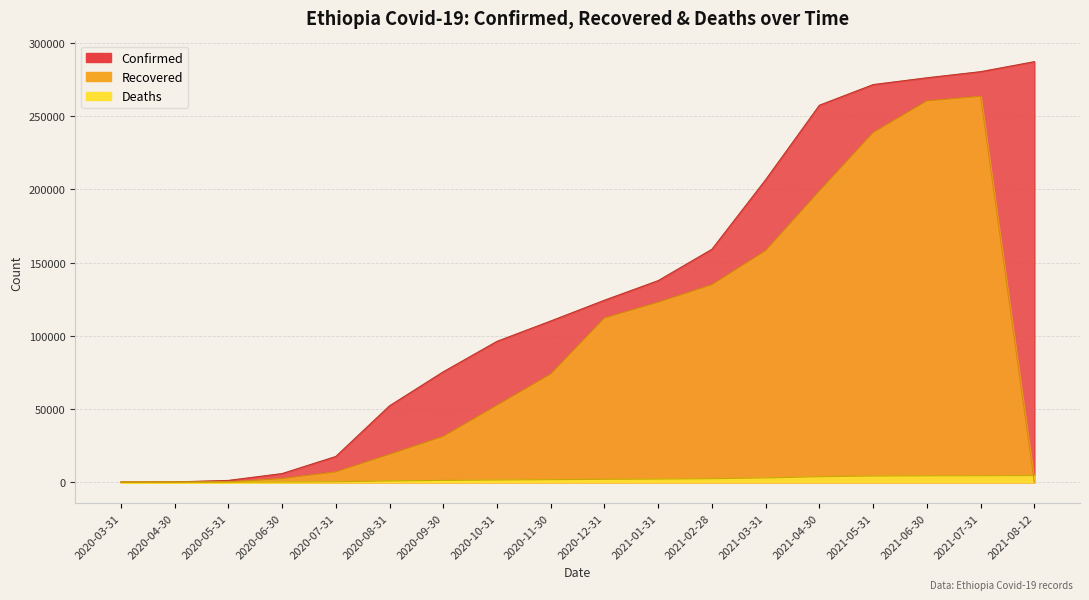

What is the label of the 4th point from the right?

2021-05-31